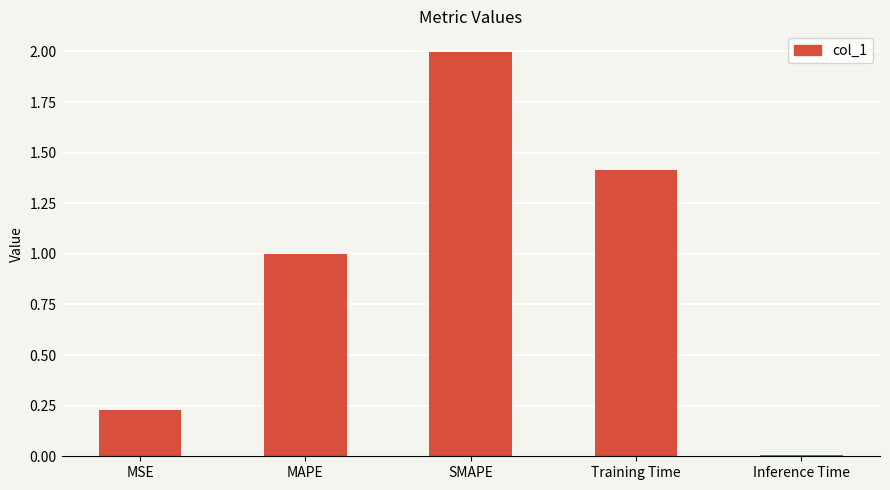

Is it true that the value at SMAPE is 3.3?

False